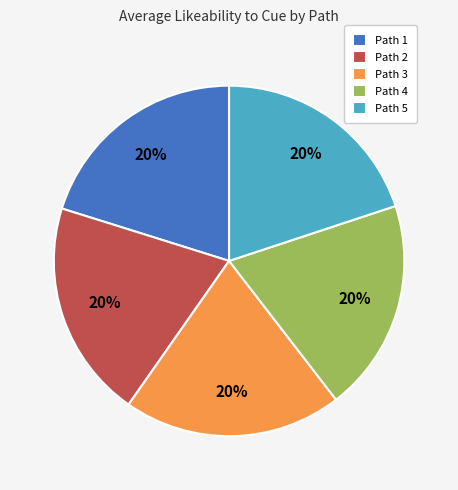

Is the sum of Path 4 and Path 5 greater than half?

No